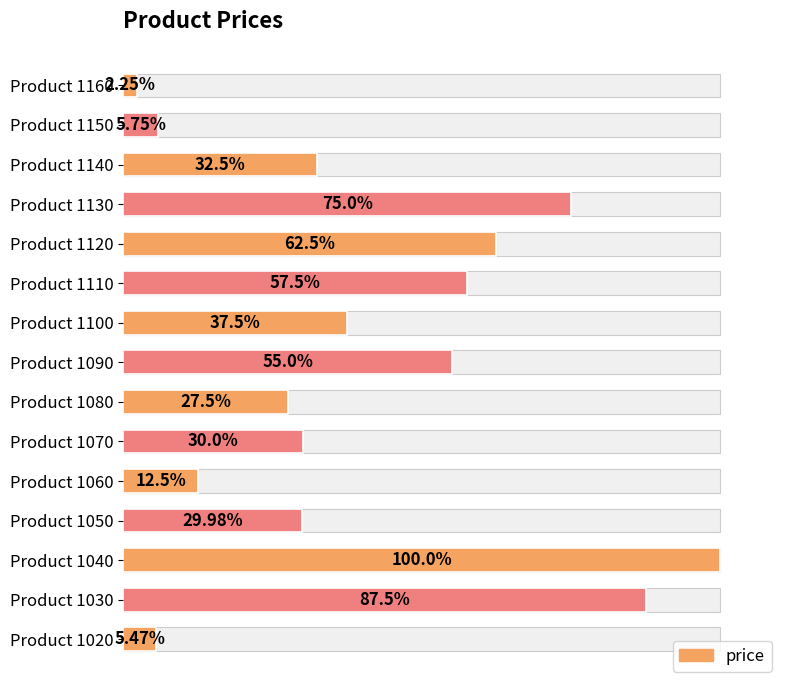

The value at Product 1030 is 24.4. True or false?

False